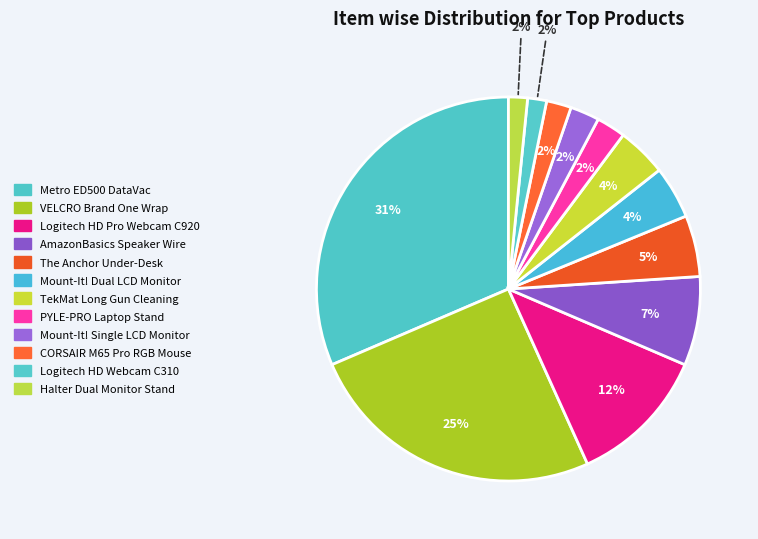

How many slices are in this pie chart?

12